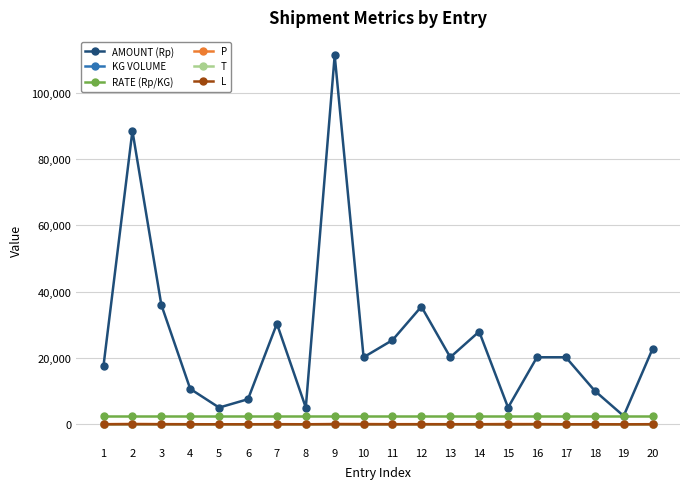

Is the value of L at 13 greater than the value of AMOUNT (Rp) at 19?

No